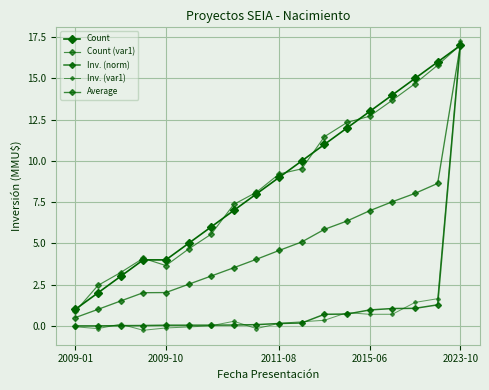

Is this an area chart (filled region under the line)?

No